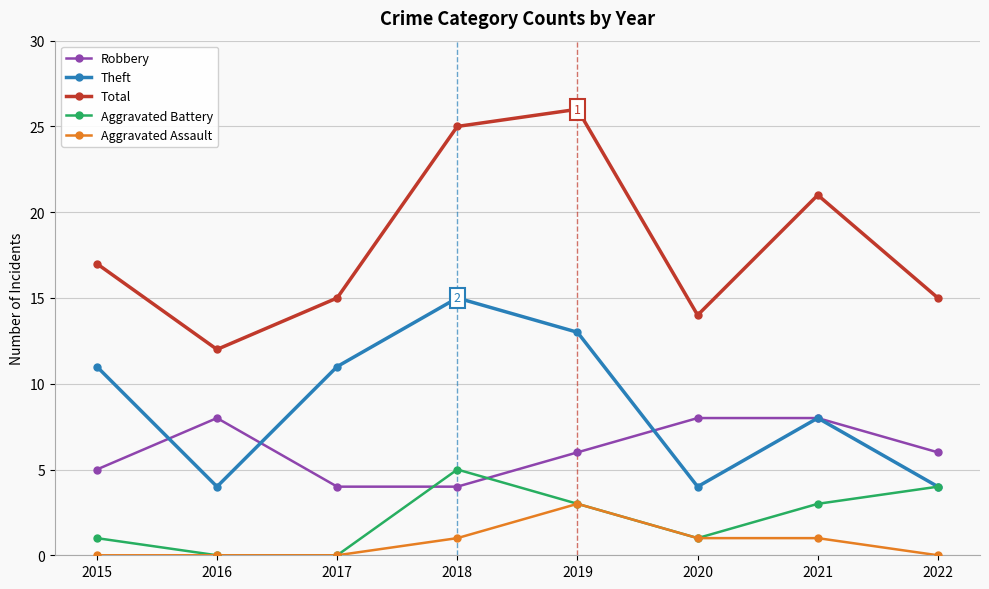

Where is the first local maximum for Total?

2019